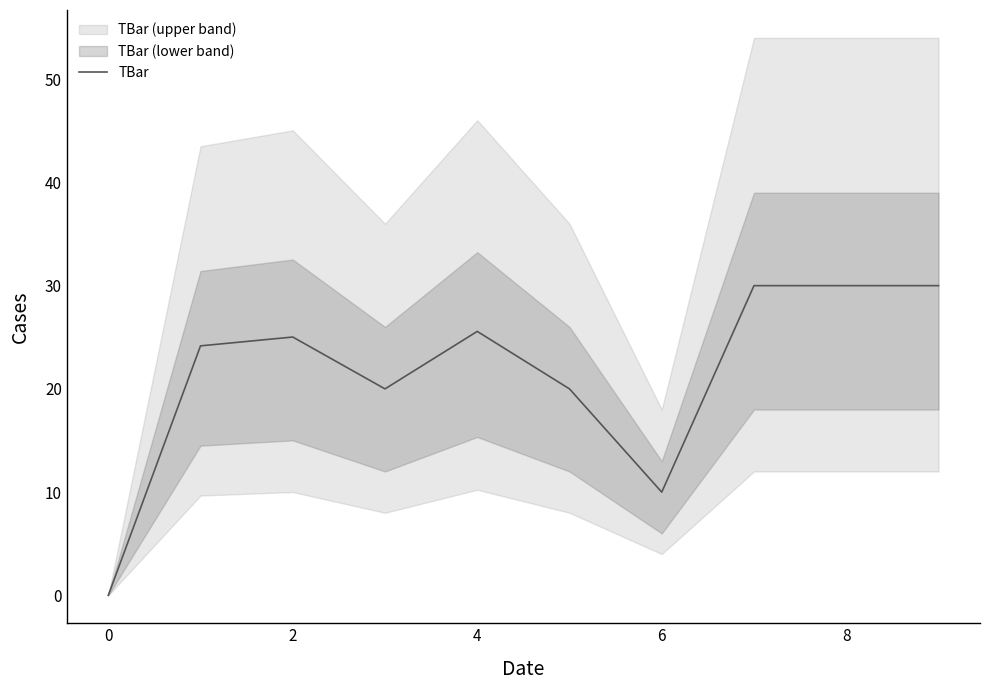

What is the change in value from 2 to 9?

+5.0